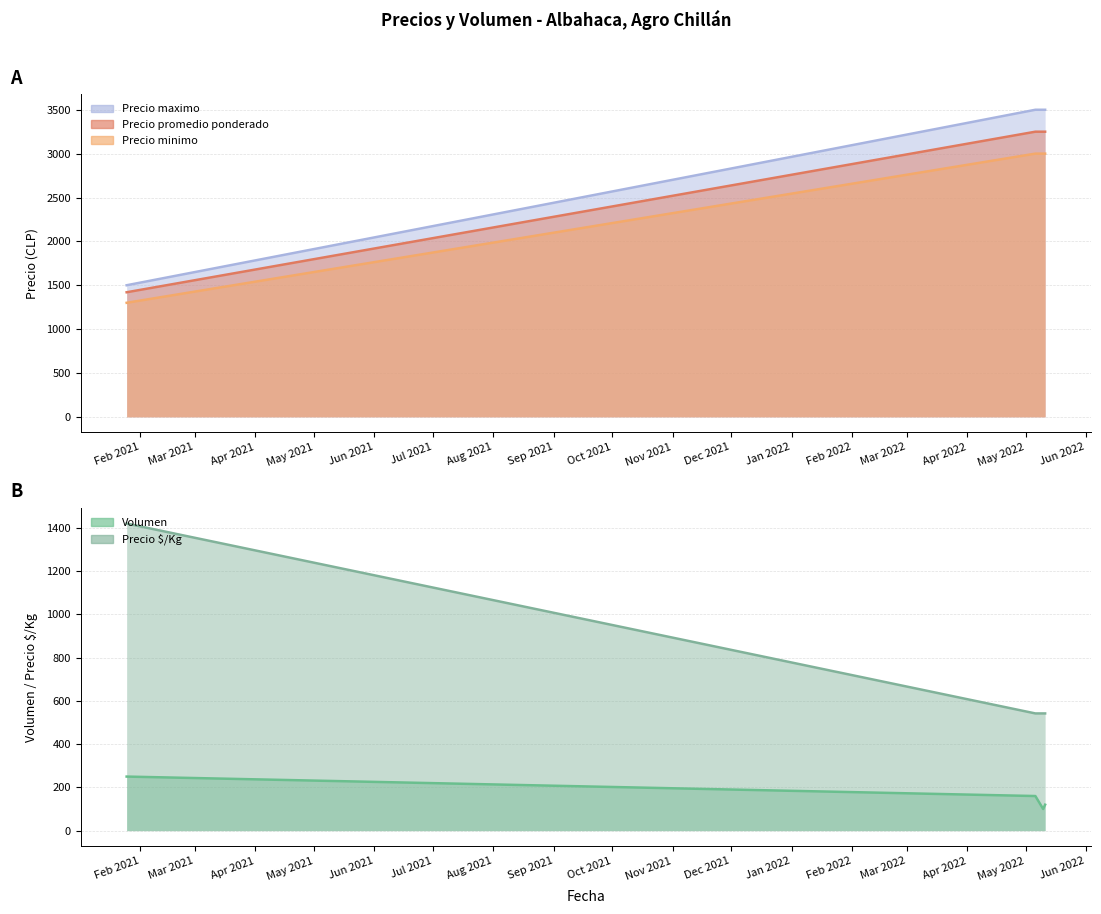

What is the maximum value shown in the chart?

3500